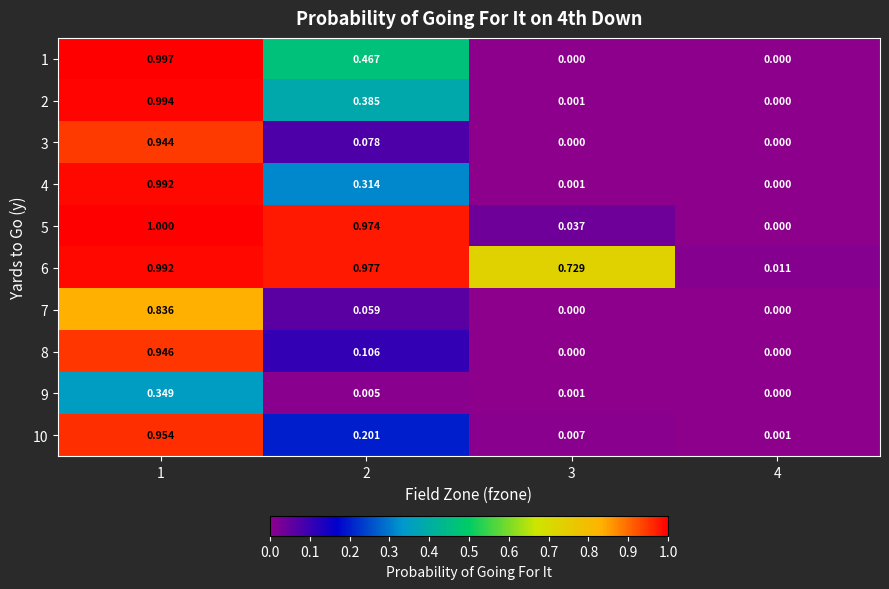

Is the value of 3 at 2 greater than the value of 6 at 1?

No